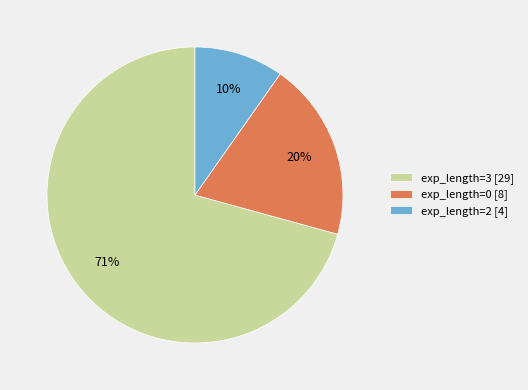

Is it true that exp_length=2 [4] is 10% of the pie?

True